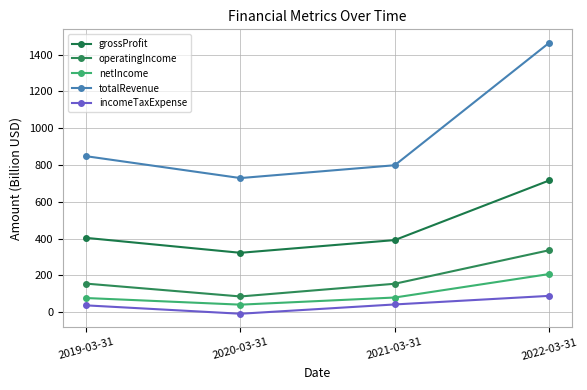

Which series has the widest spread of values?

totalRevenue